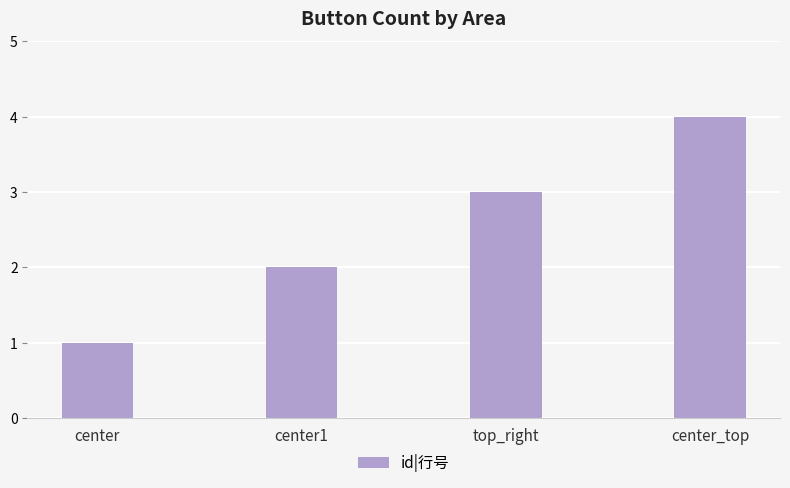

What is the difference between the second highest and minimum values?

2